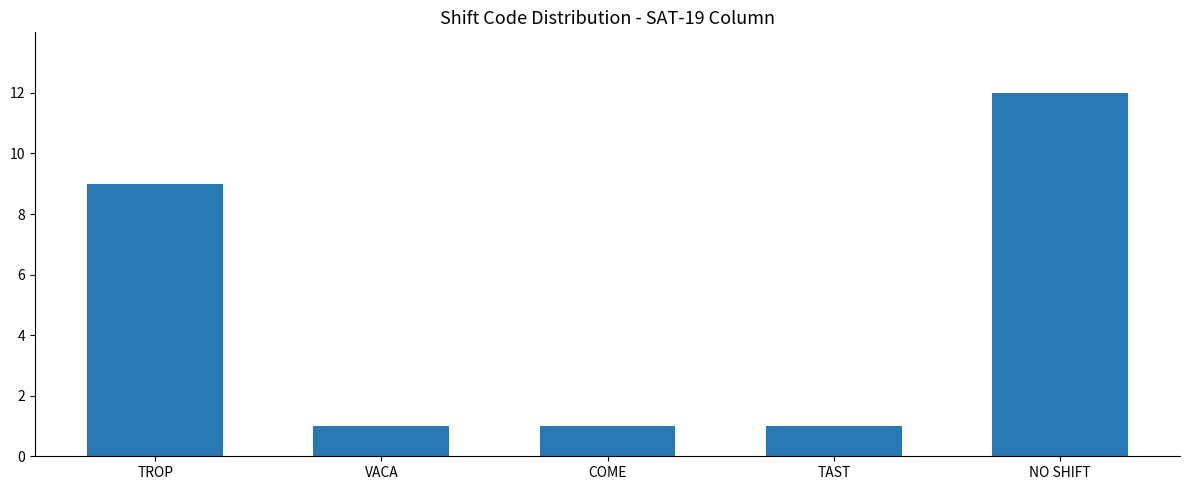

What is the label of the 1st bar from the right?

NO SHIFT